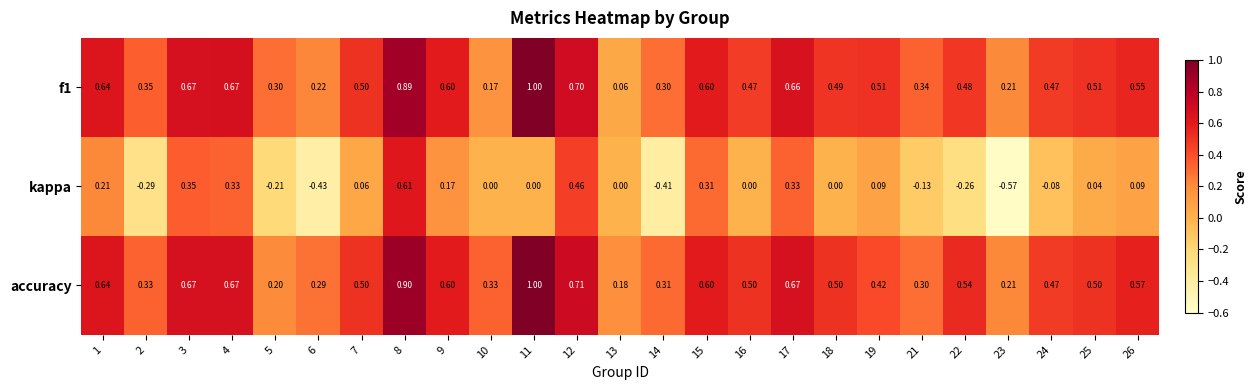

Which series has the largest total across all categories?

accuracy